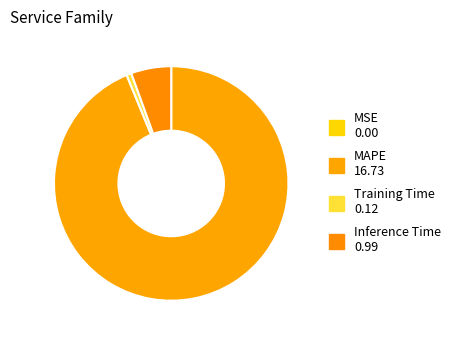

Which has a higher value, Training Time or MAPE?

MAPE